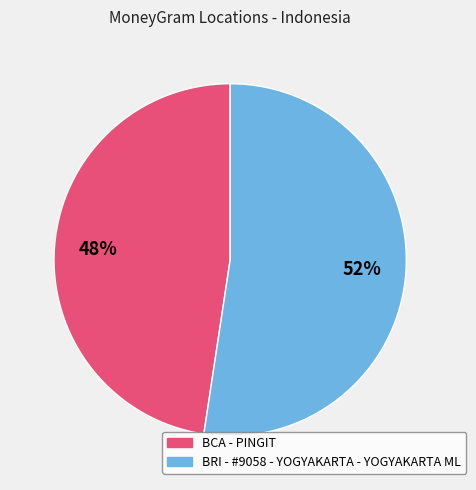

To the nearest percent, what percentage of the pie is BCA - PINGIT?

48%